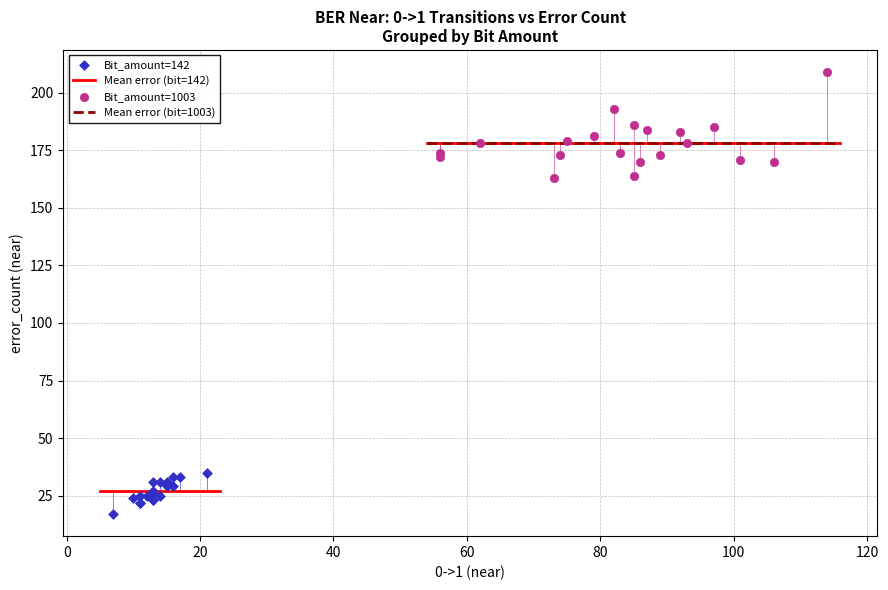

Which series has the widest spread of Y values?

Bit_amount=1003